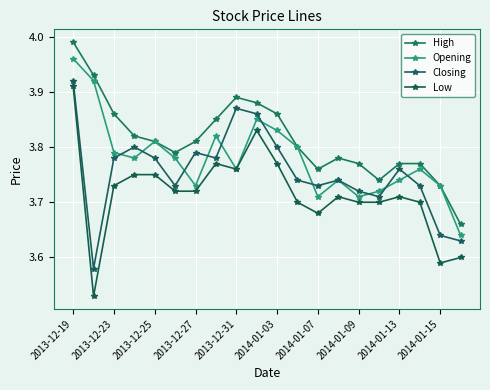

Rank the categories by High value from lowest to highest.

19, 18, 15, 12, 14, 16, 17, 13, 2014-01-03, 11, 2013-12-31, 2014-01-07, 2013-12-27, 2014-01-09, 2013-12-25, 10, 2014-01-15, 2014-01-13, 2013-12-23, 2013-12-19